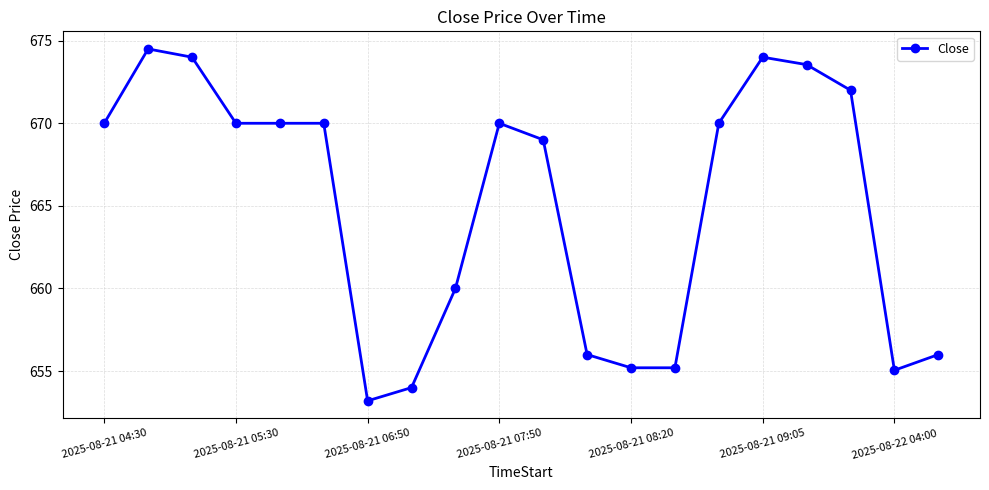

What is the smallest value displayed?

653.2